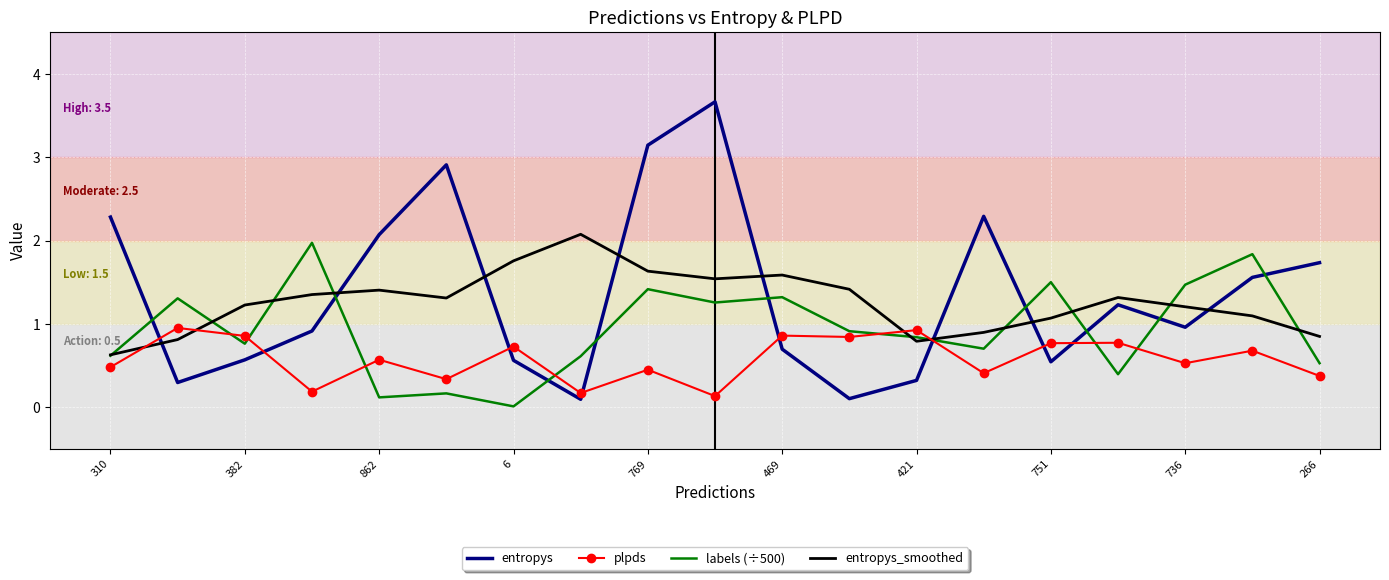

Which series has the largest range (max minus min)?

entropys